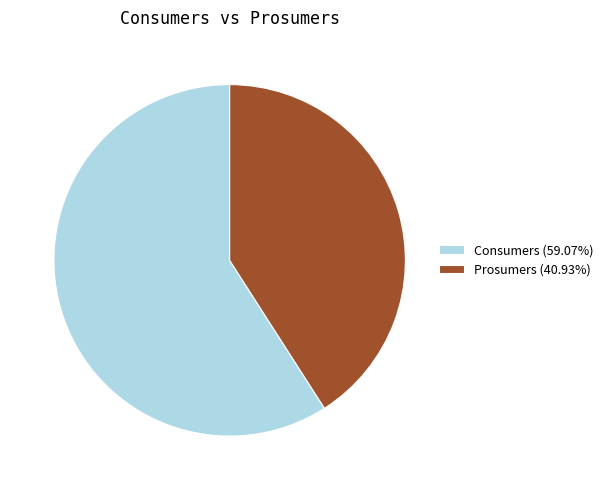

Which category has the smallest portion of the pie?

Prosumers